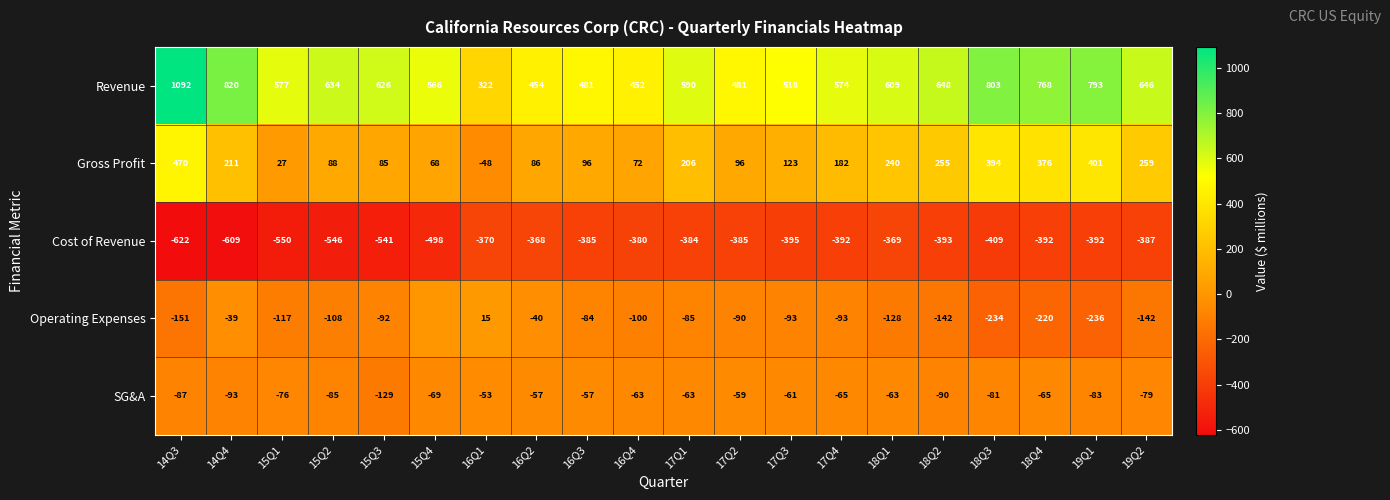

Which series changed the most between 16Q4 and 17Q3?

Revenue